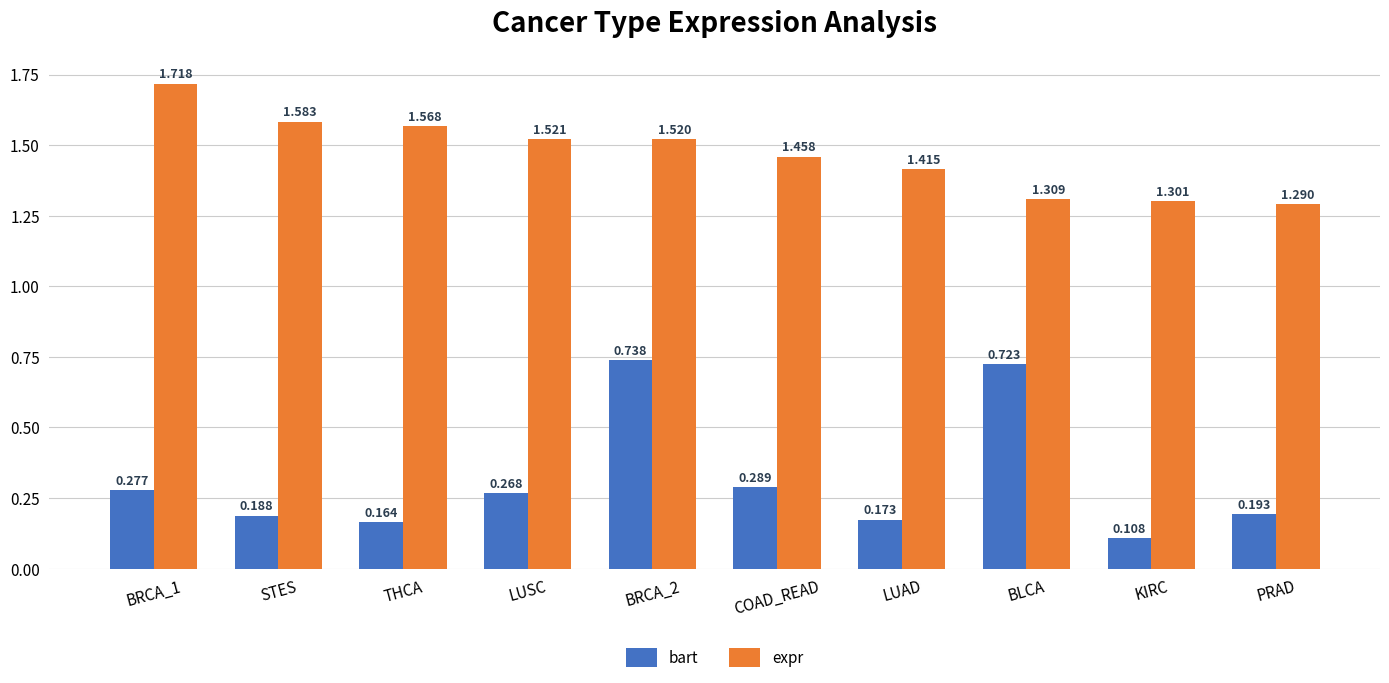

How many bars are there in each group?

2